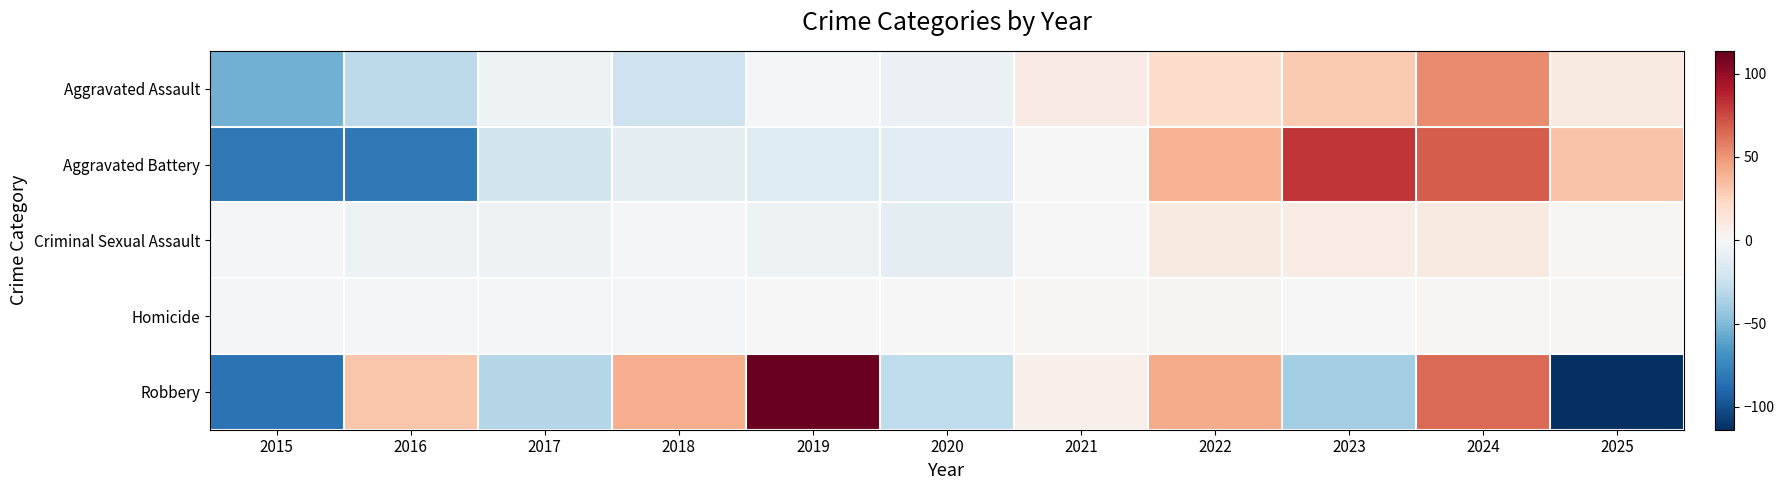

At how many categories does at least one series exceed 27?

7